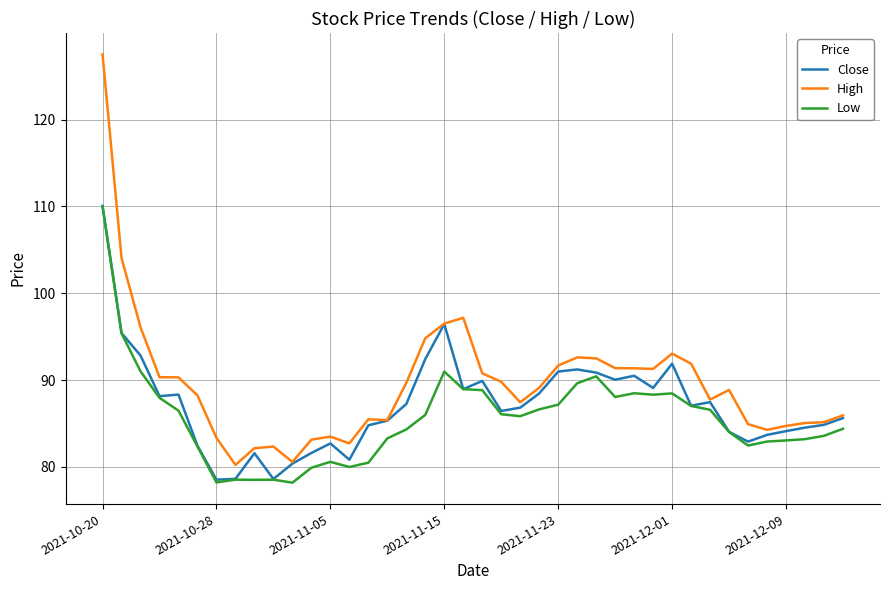

Which series has the widest spread of values?

High